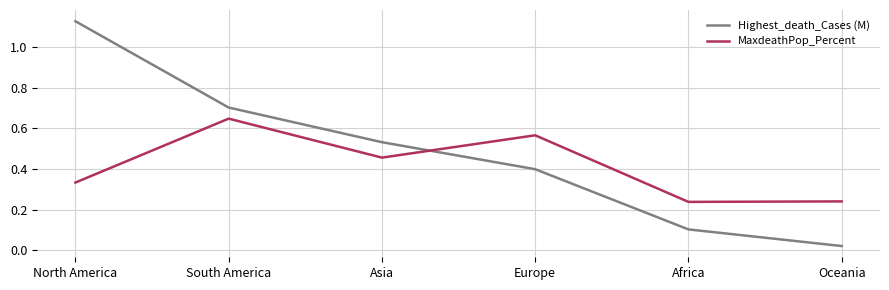

Is it true that MaxdeathPop_Percent equals 0.4 at Oceania?

False